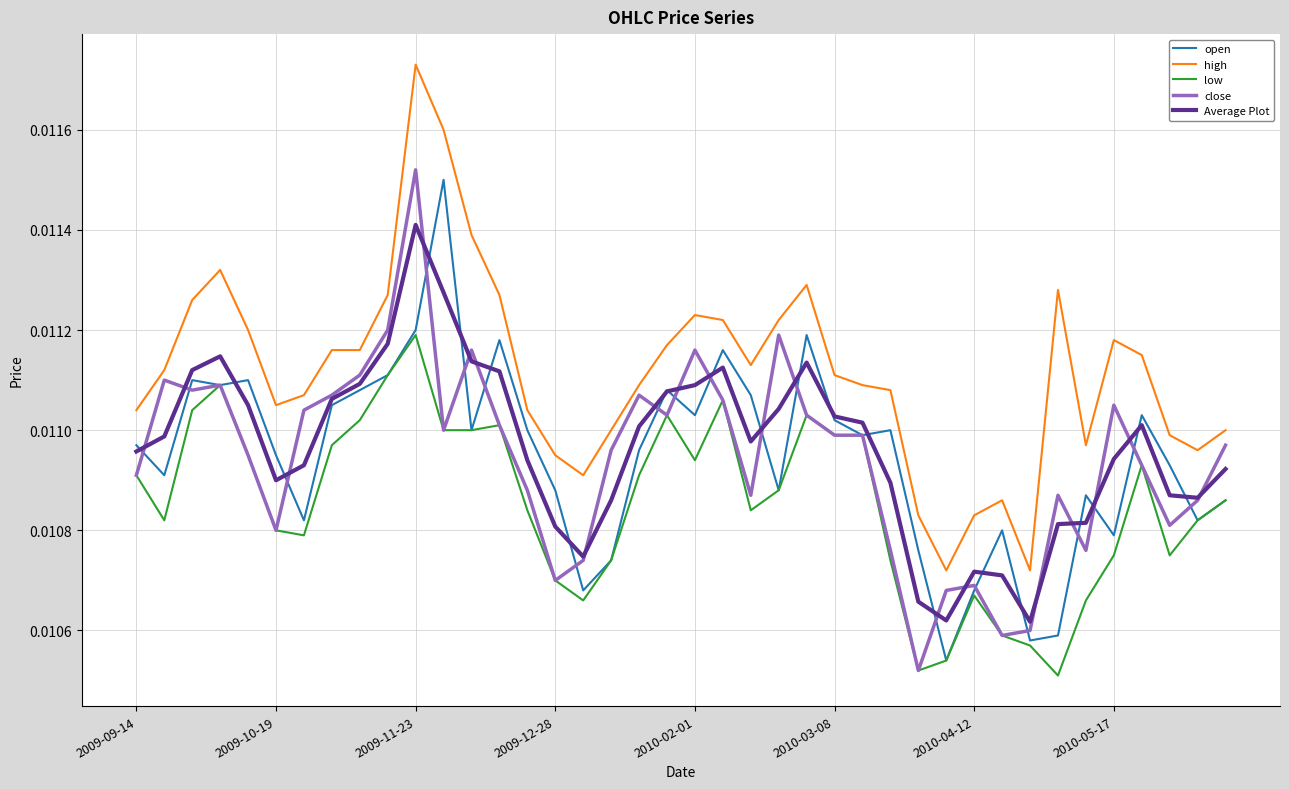

Which series has the largest range (max minus min)?

high